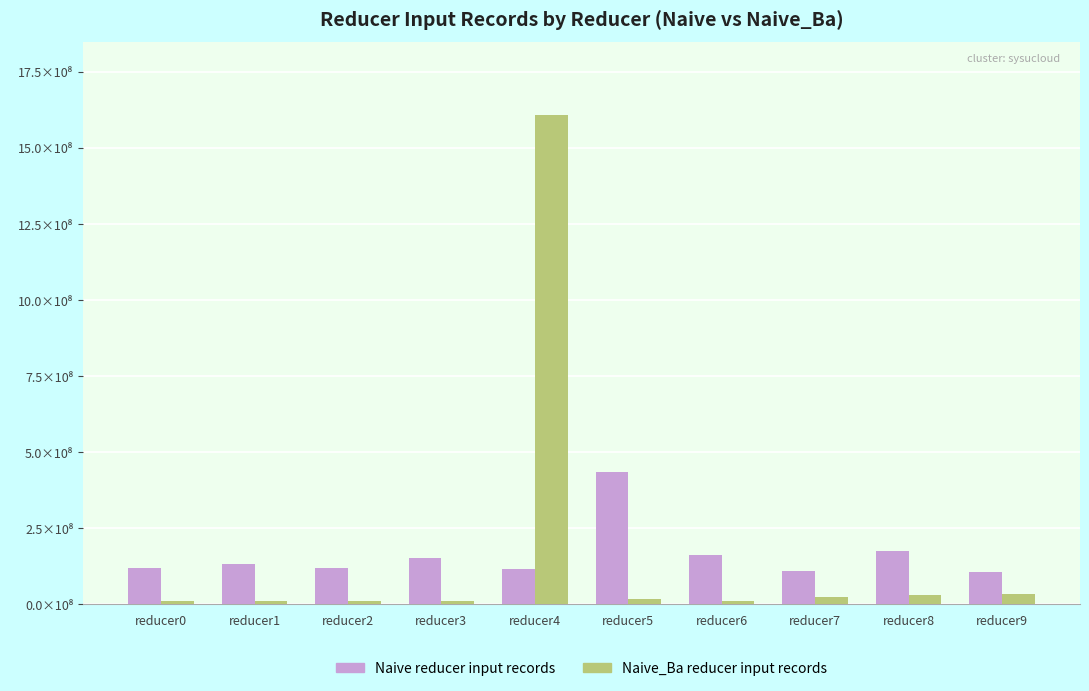

Does the chart contain any negative values?

No